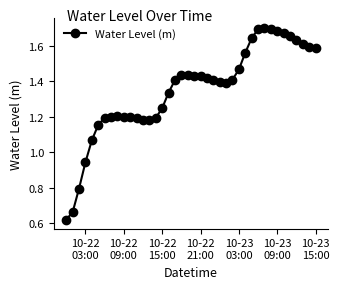

What is the sum of all values?

54.0